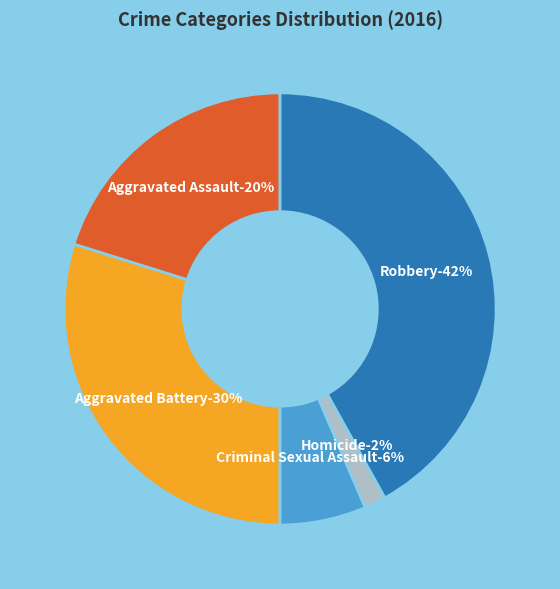

Between Aggravated Battery and Robbery, which is larger?

Robbery